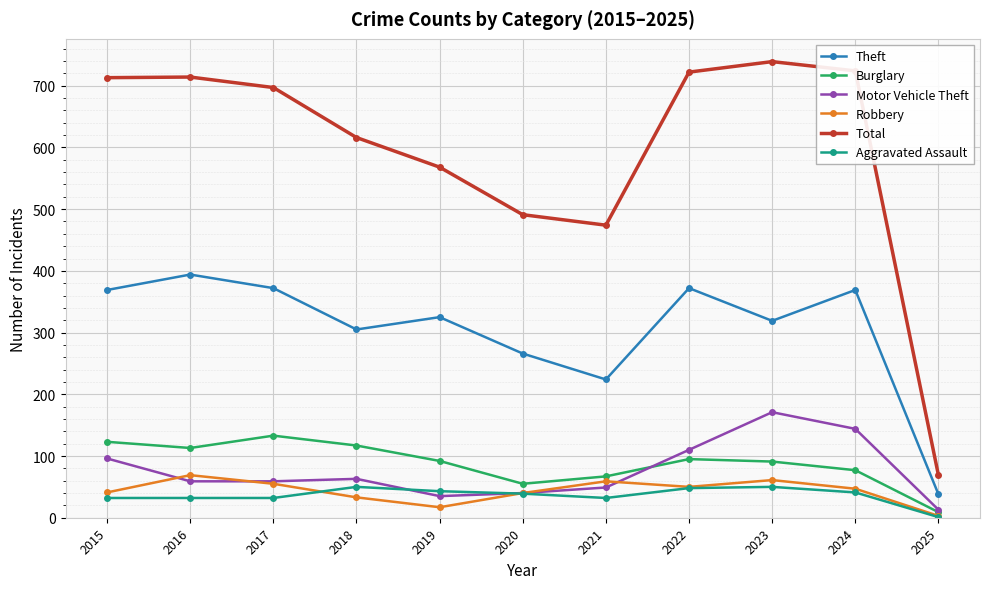

True or false: Total and Motor Vehicle Theft cross at least once.

False